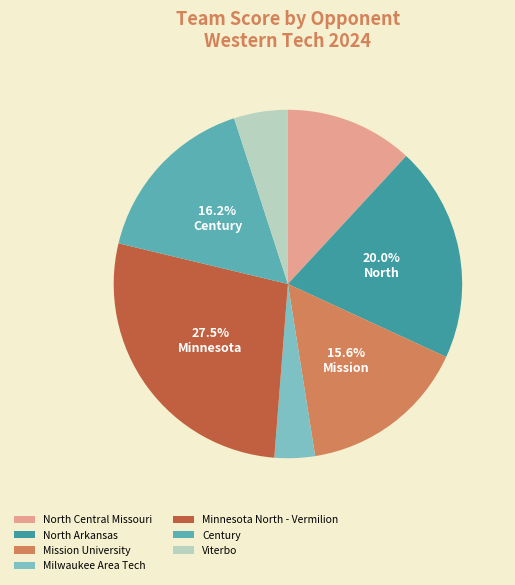

Is it true that Minnesota North - Vermilion is 1% of the pie?

False